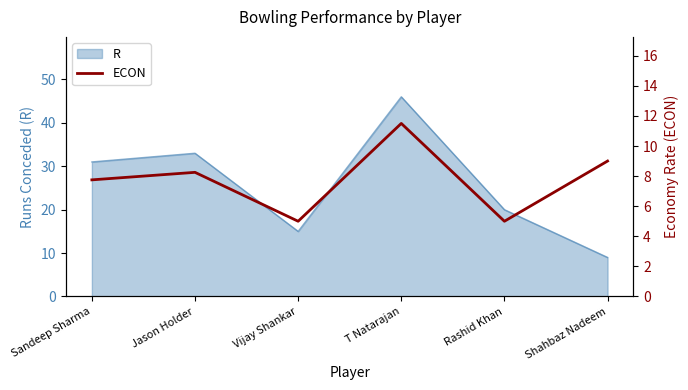

Does the chart display data point markers on the line(s)?

No